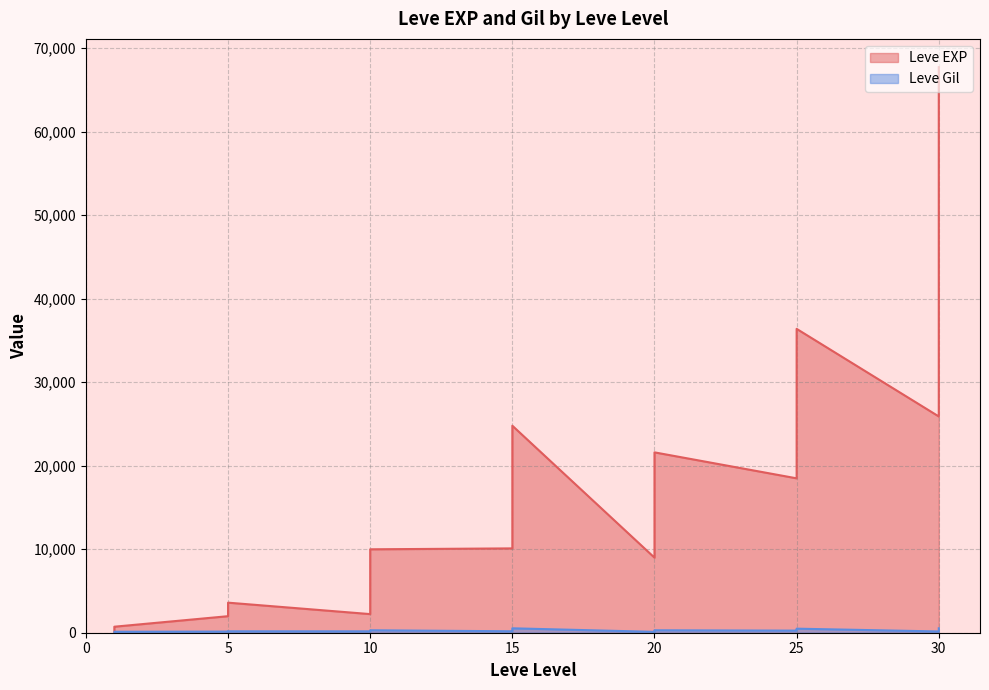

How many data points in Leve EXP are above 10710?

18